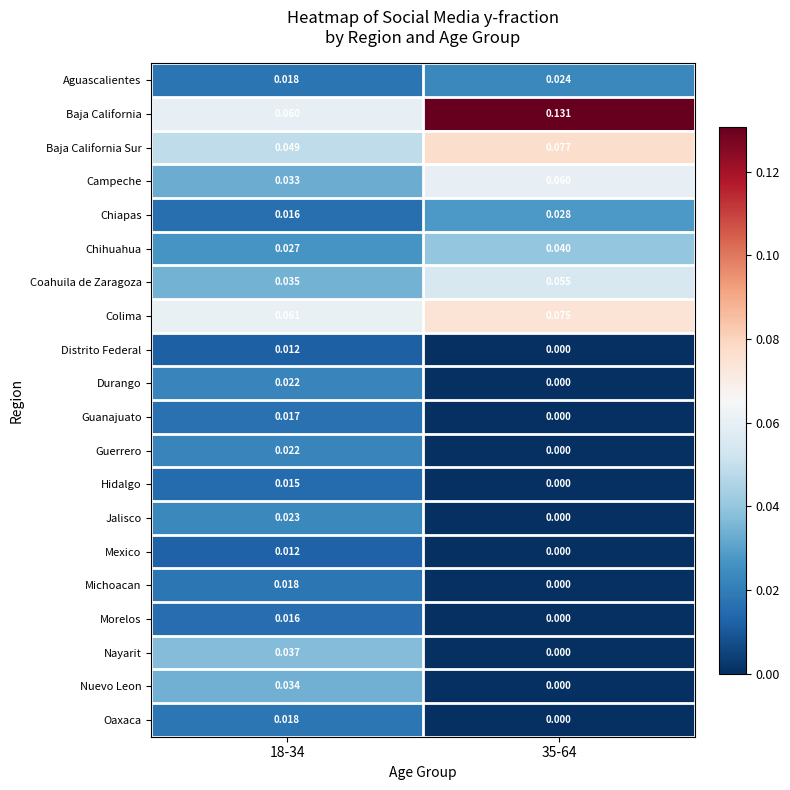

Which series has the largest total across all categories?

Baja California